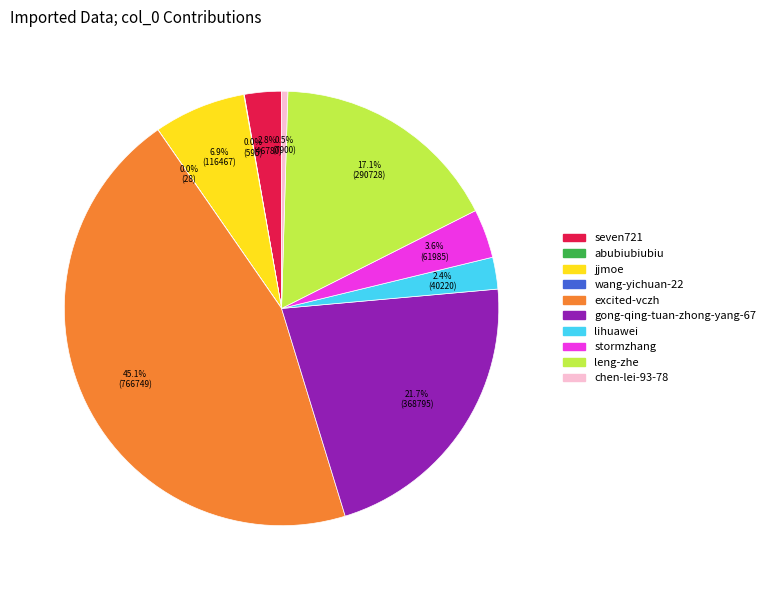

To the nearest percent, what is the difference between the excited-vczh and jjmoe slice percentages?

38%